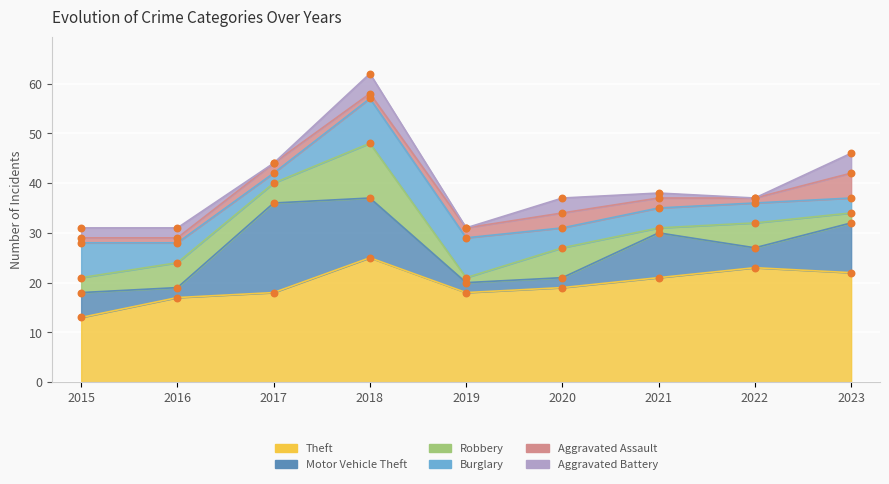

What is the total value across all series at 2019?

31